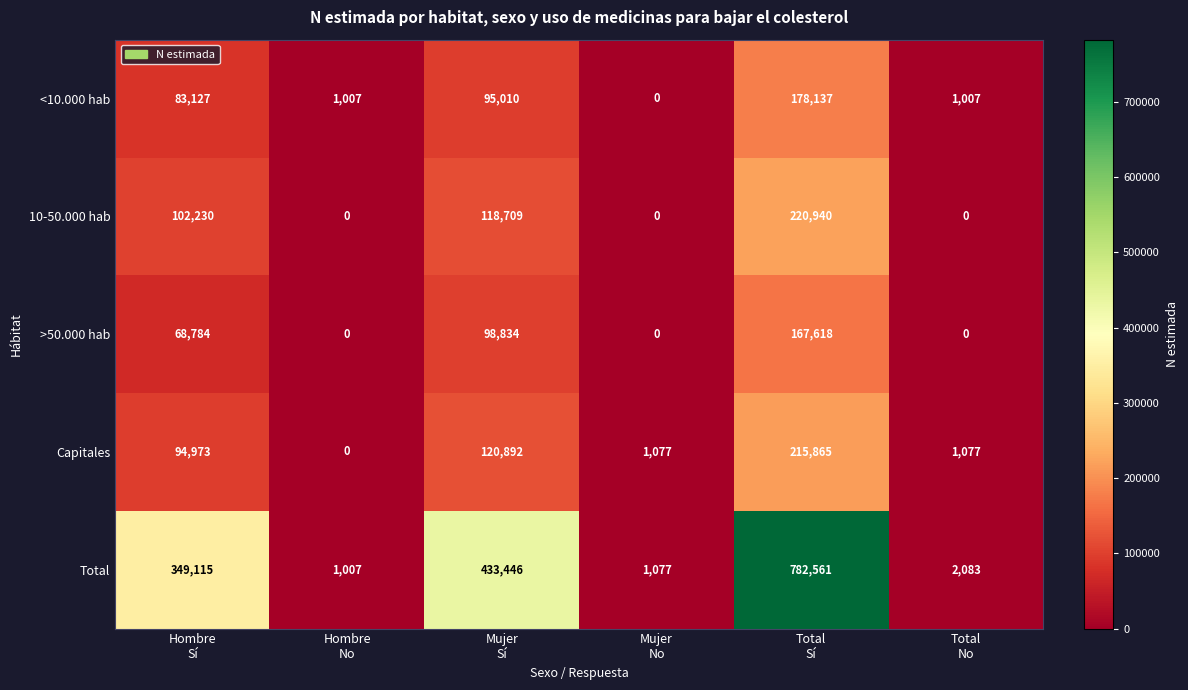

At how many categories does at least one series exceed 133424?

3